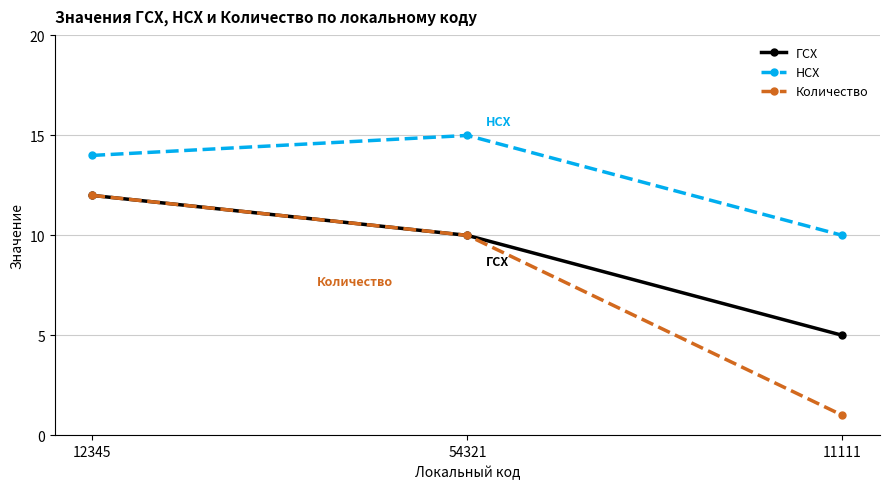

Is the value of НСХ at 12345 greater than the value of ГСХ at 54321?

Yes